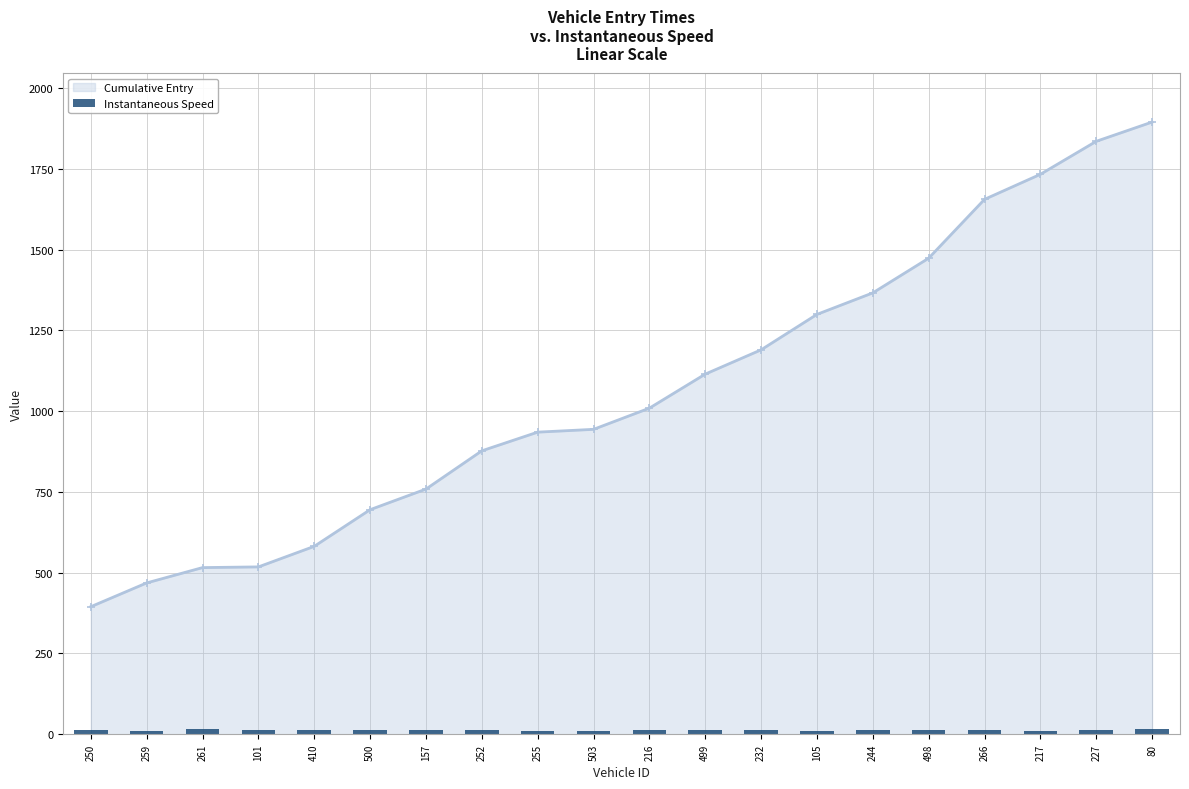

Where is the data nearest to the value 12?

101